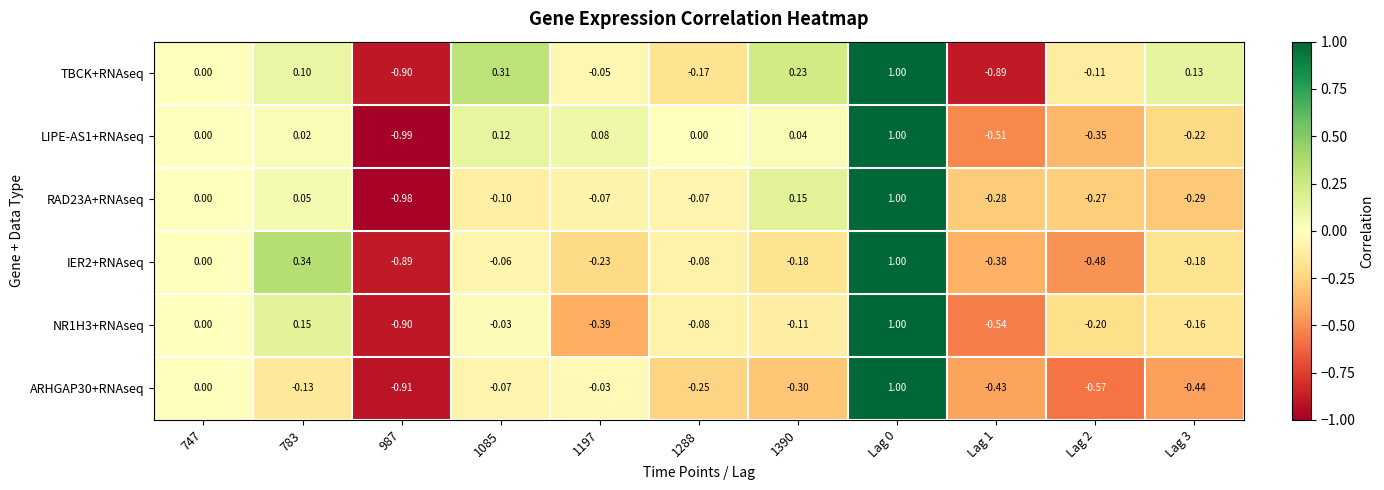

Which series has the largest total across all categories?

TBCK+RNAseq